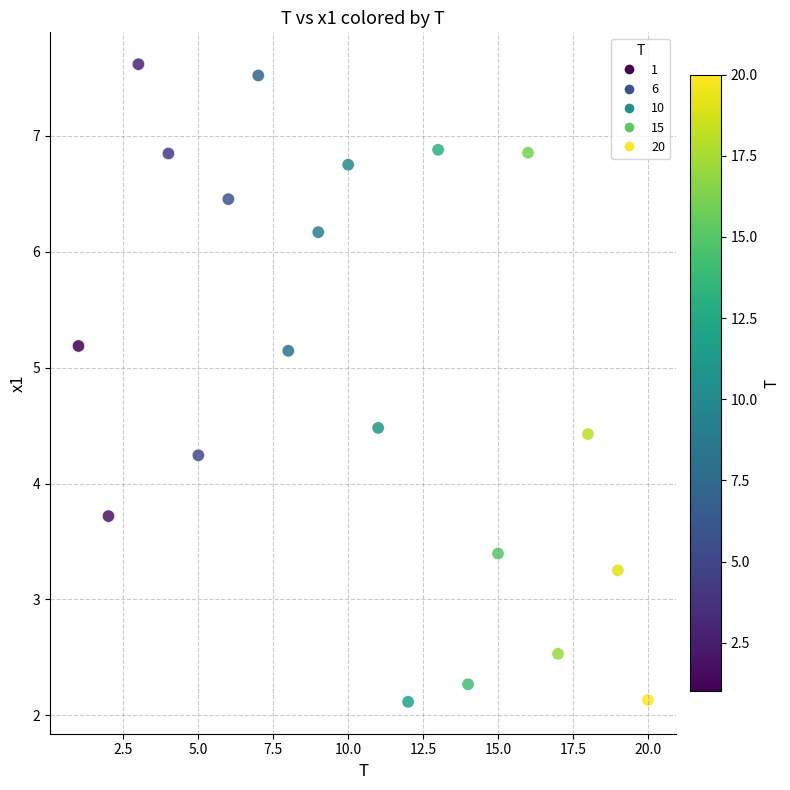

What is the range of Y values (max minus min)?

5.5